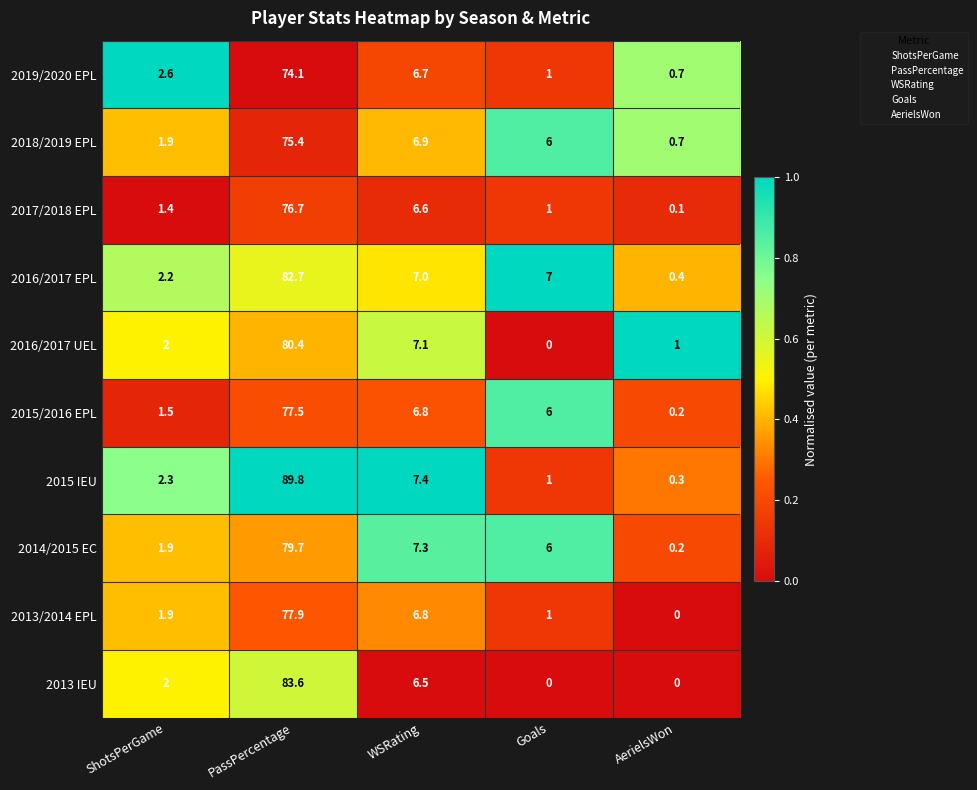

What is the sum of the 2018/2019 EPL values at ShotsPerGame and AerielsWon?

2.6